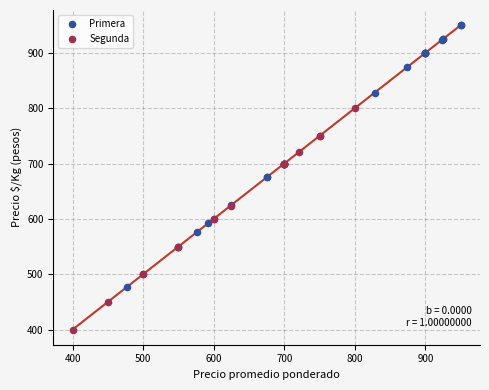

Which series reaches the maximum Y coordinate?

Primera